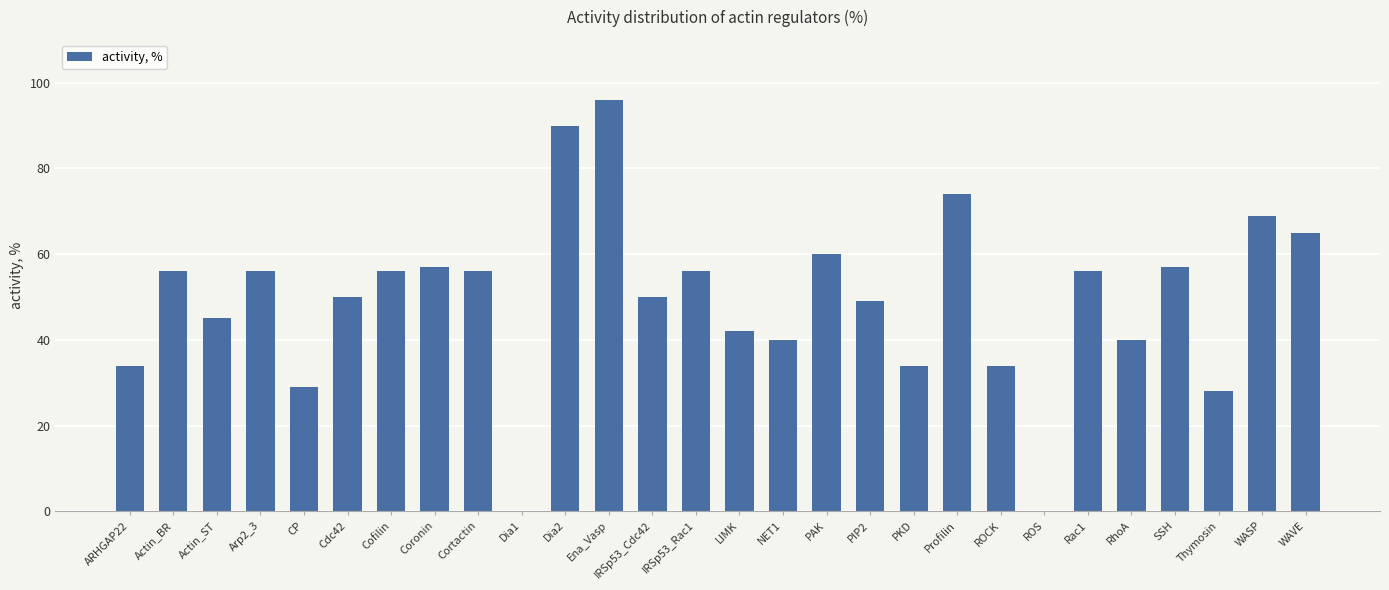

Read the value at PKD.

34